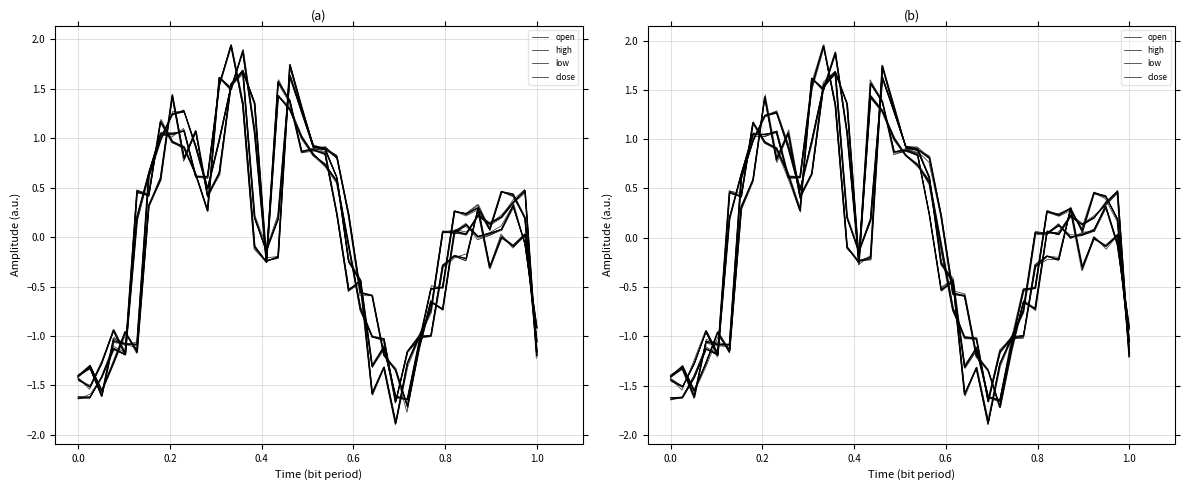

True or false: low and high intersect in this chart.

True